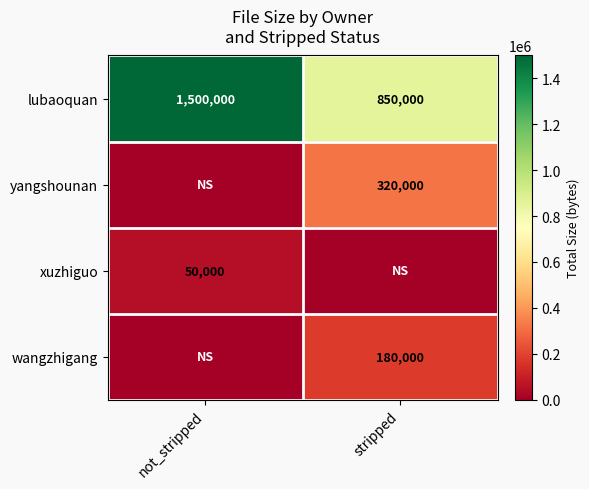

What is the maximum value for lubaoquan?

1500000